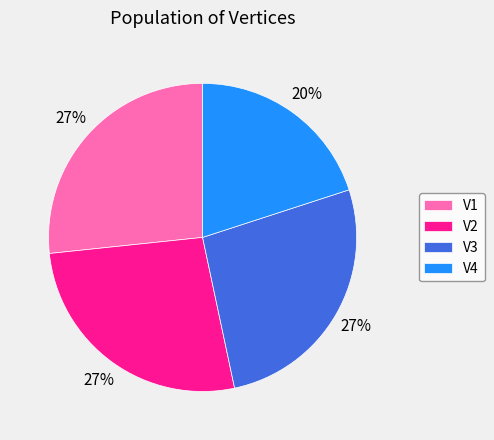

Count the number of slices in the pie.

4